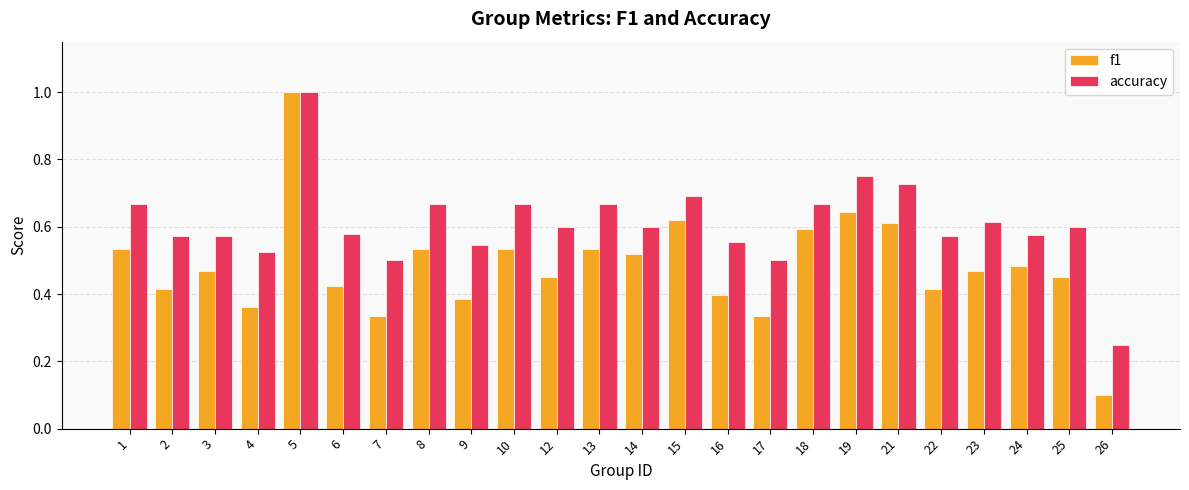

Is it true that accuracy equals 1.0 at 18?

False